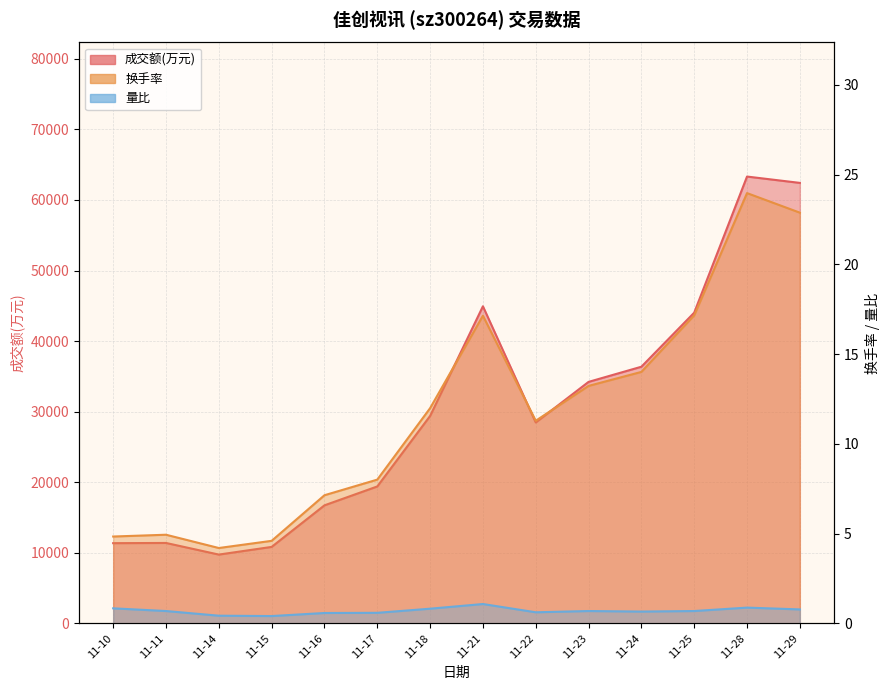

True or false: 成交额(万元) and 量比 intersect in this chart.

False